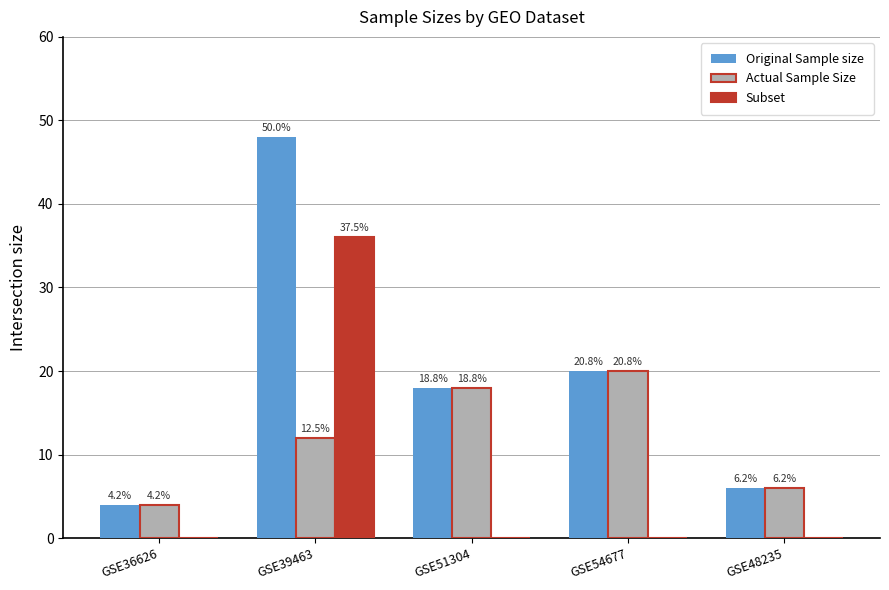

The Original Sample size series shows 30 at GSE54677. True or false?

False